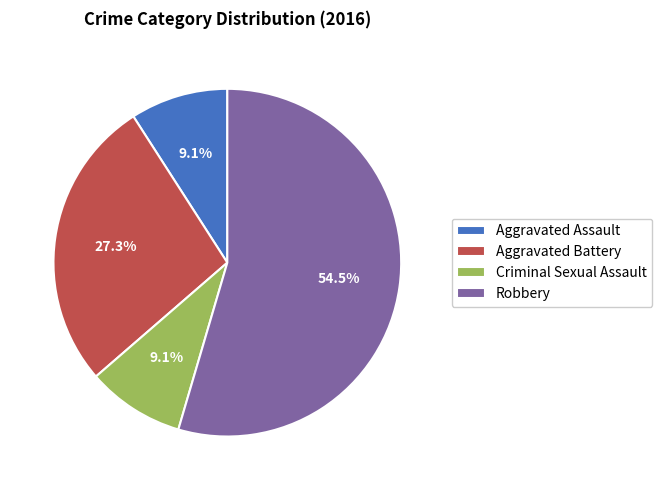

To the nearest percent, what is the combined percentage of Aggravated Battery and Criminal Sexual Assault?

36%